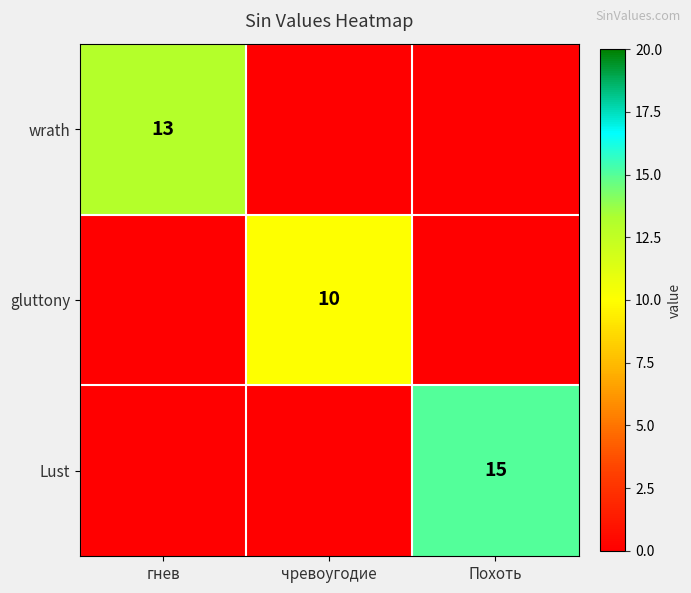

Is it true that wrath equals 23 at гнев?

False